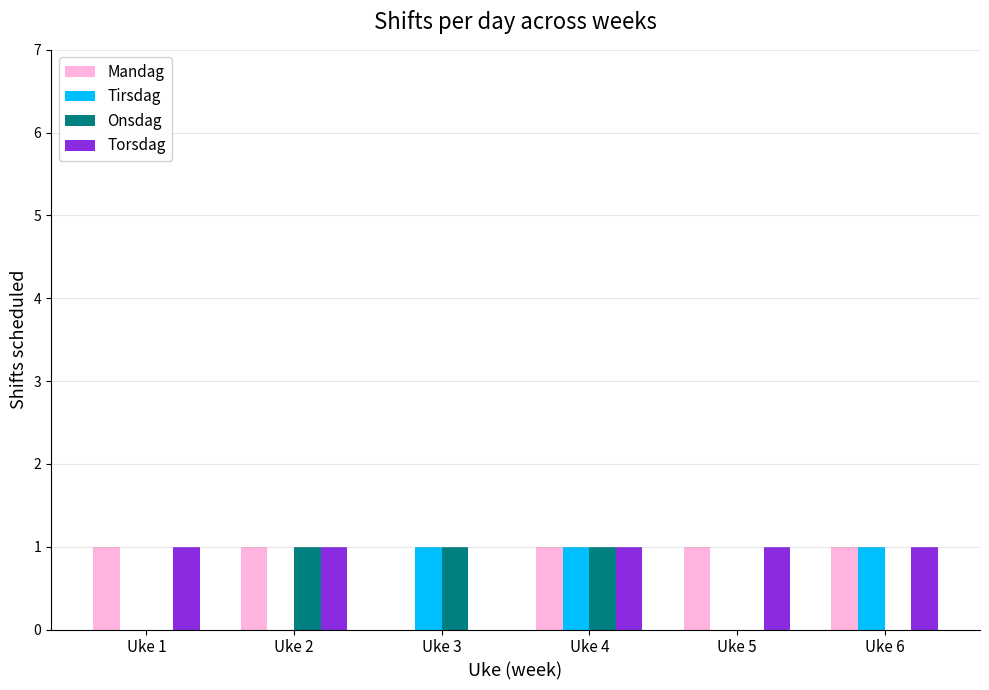

Is the value of Tirsdag at Uke 1 greater than the value of Torsdag at Uke 5?

No